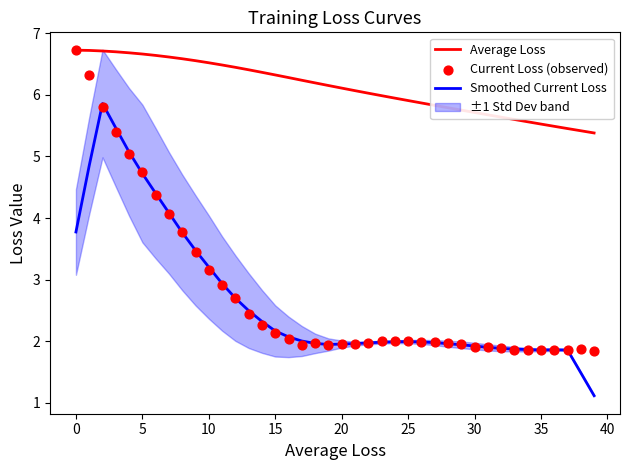

What is the maximum value for Average Loss?

6.7